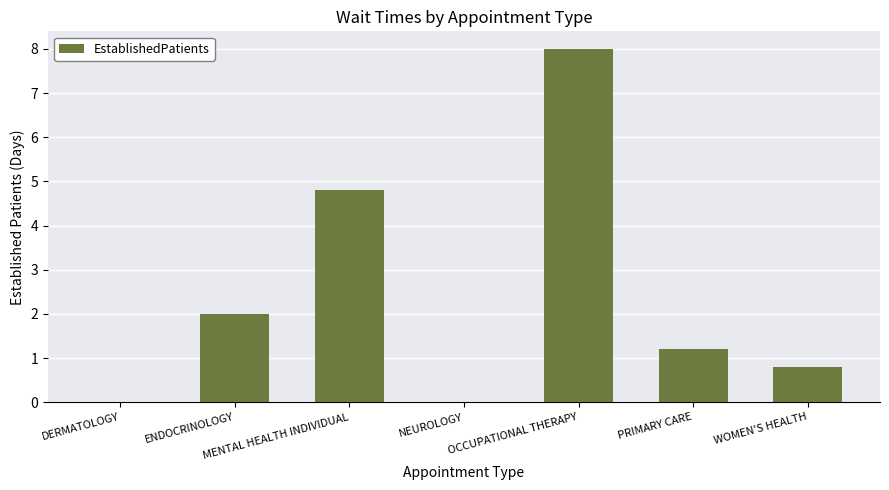

At which label does the data first exceed 1?

ENDOCRINOLOGY